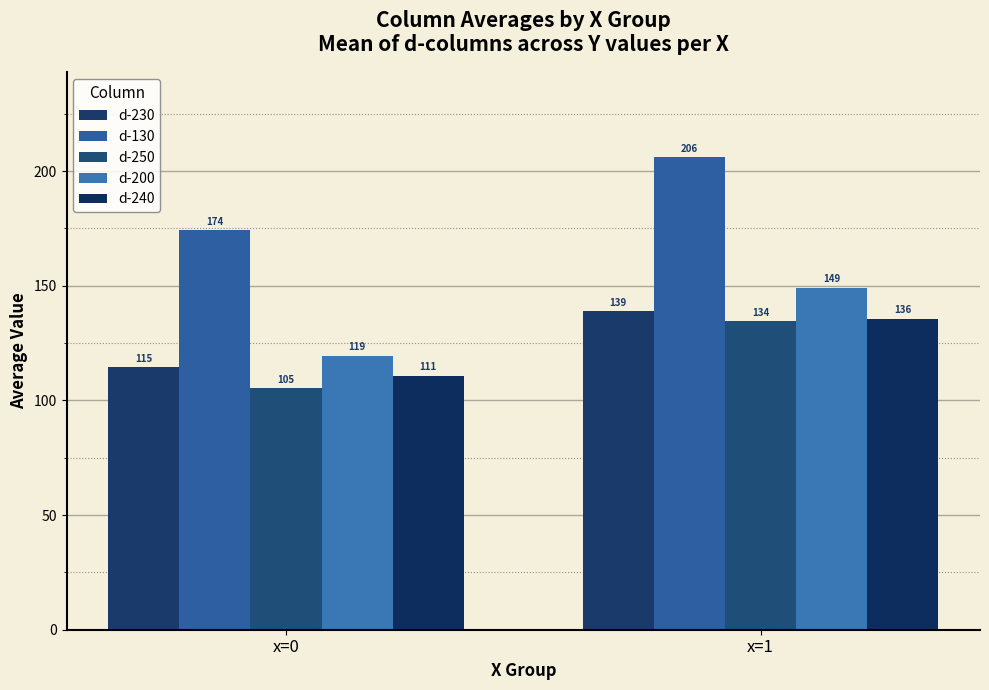

Which label corresponds to the largest value in the chart?

x=1